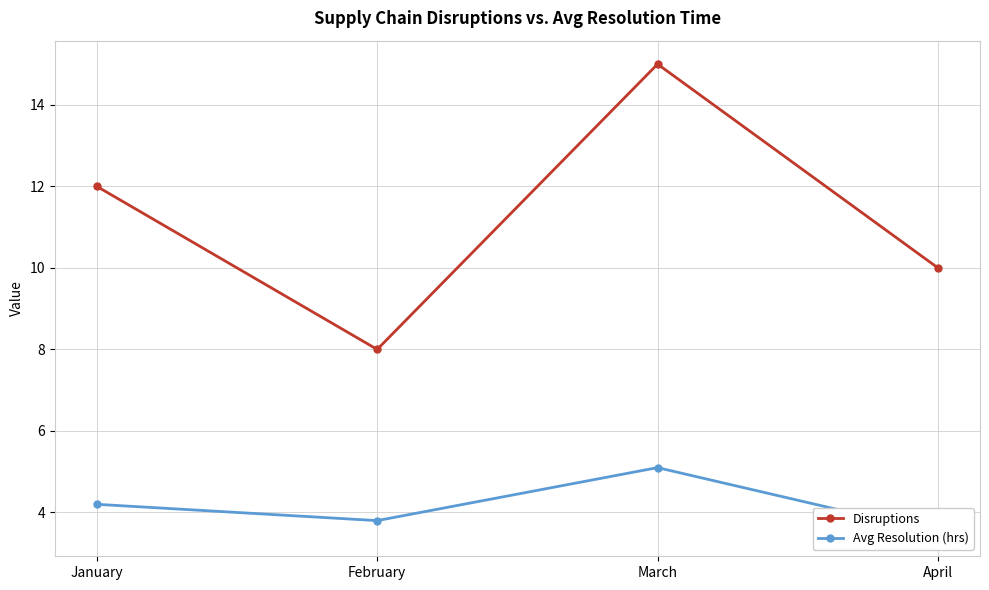

What is the sum of the Avg Resolution (hrs) values at April and February?

7.3